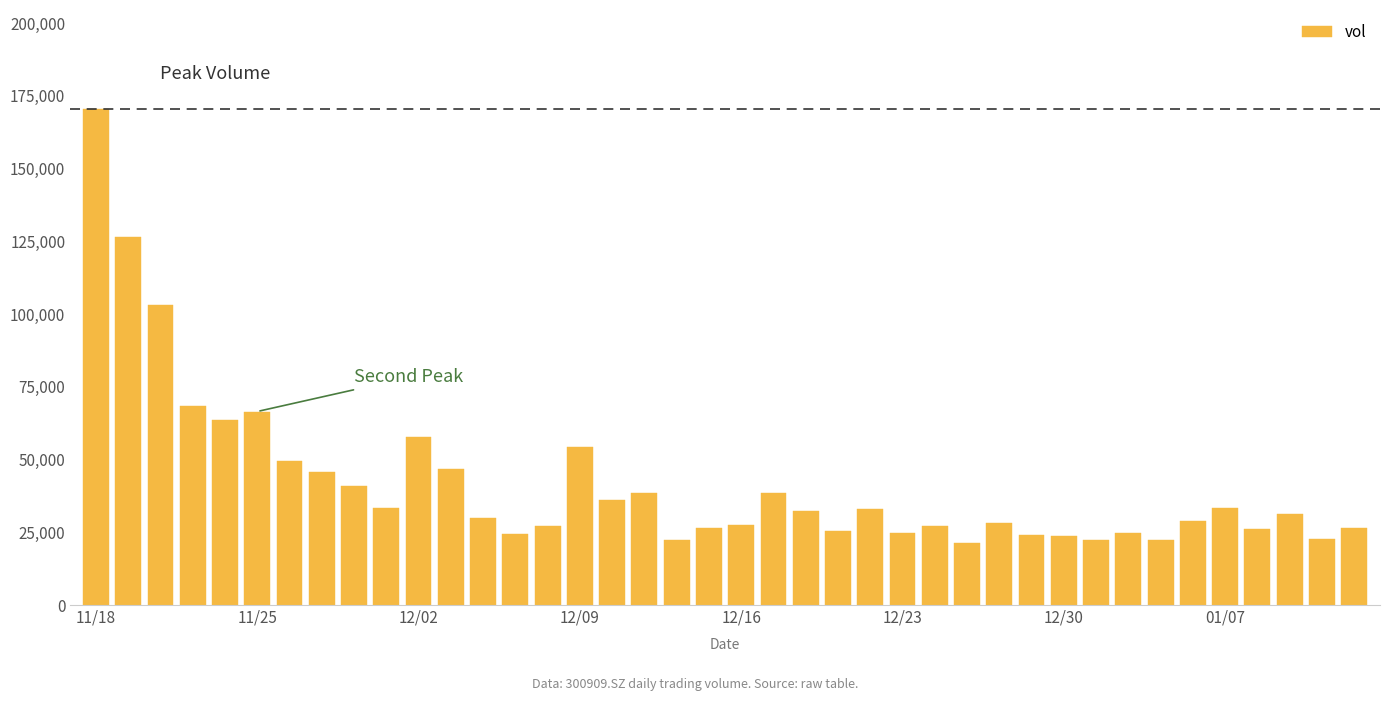

Does the chart contain any negative values?

No